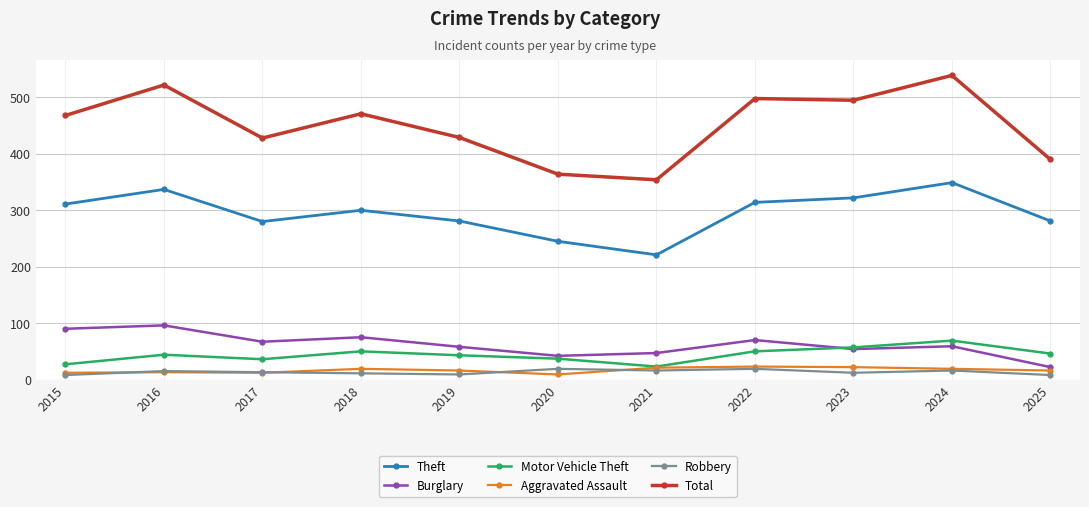

Where is the first local maximum for Motor Vehicle Theft?

2016